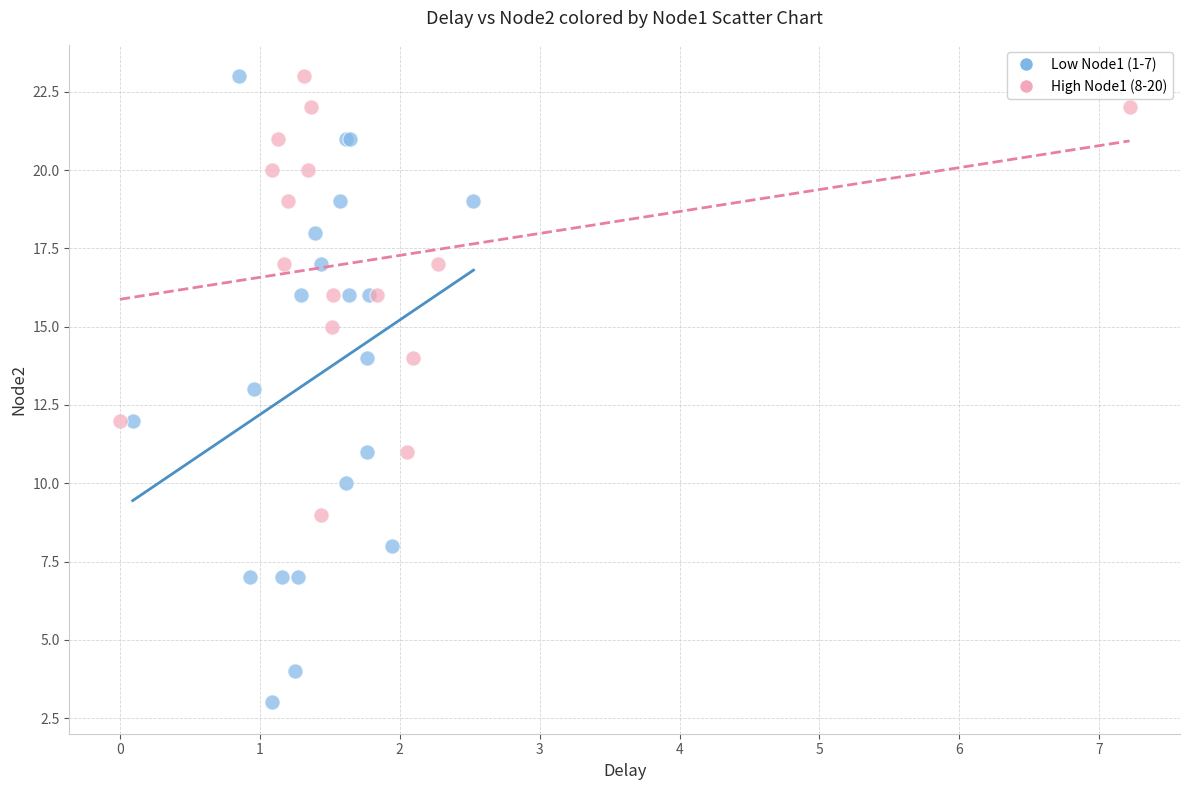

Which series has the largest Y range (max minus min)?

Low Node1 (1-7)